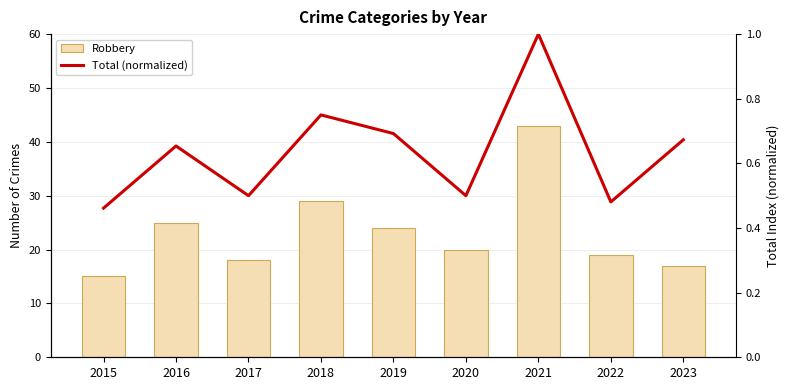

What is the sum of all Robbery values?

210.0